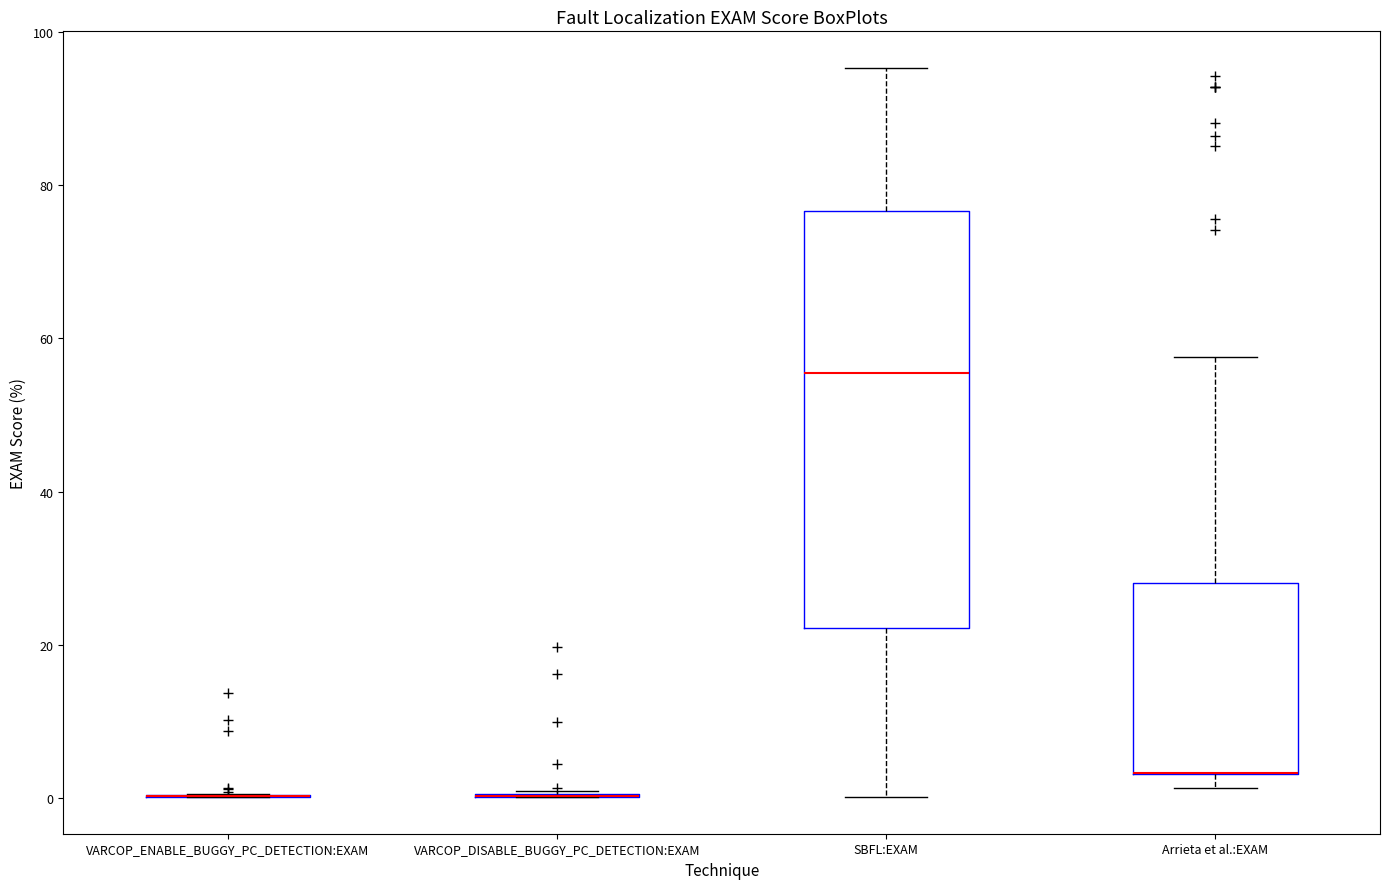

Where is the upper edge of the box for Arrieta et al.:EXAM on the y-axis? The values are not printed on the chart, so give them approximately, as read against the axis.

28